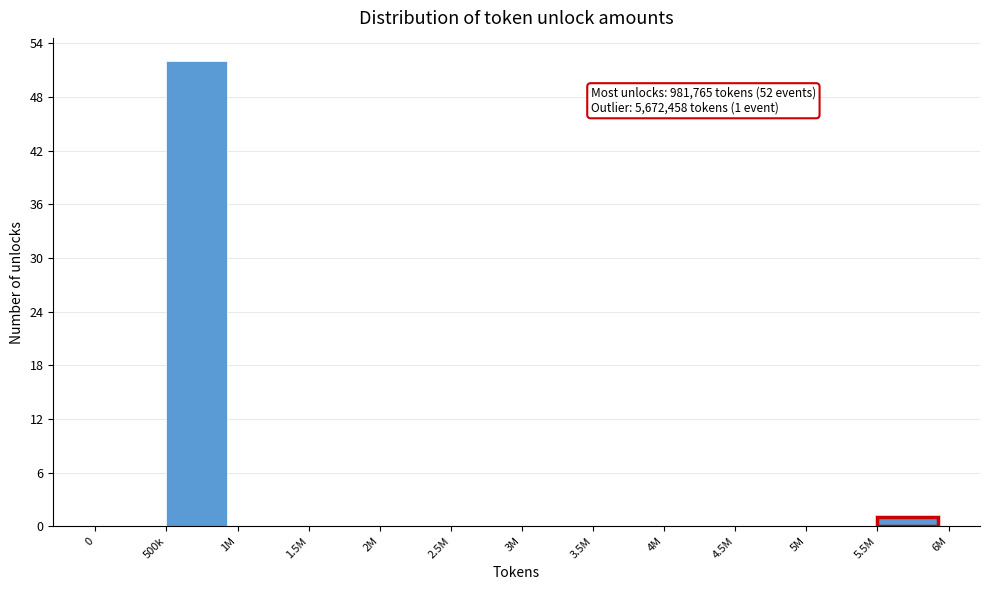

Reading left to right, transcribe all the data shown in this chart.

0=0	500k=52	1M=0	1.5M=0	2M=0	2.5M=0	3M=0	3.5M=0	4M=0	4.5M=0	5M=0	5.5M=1